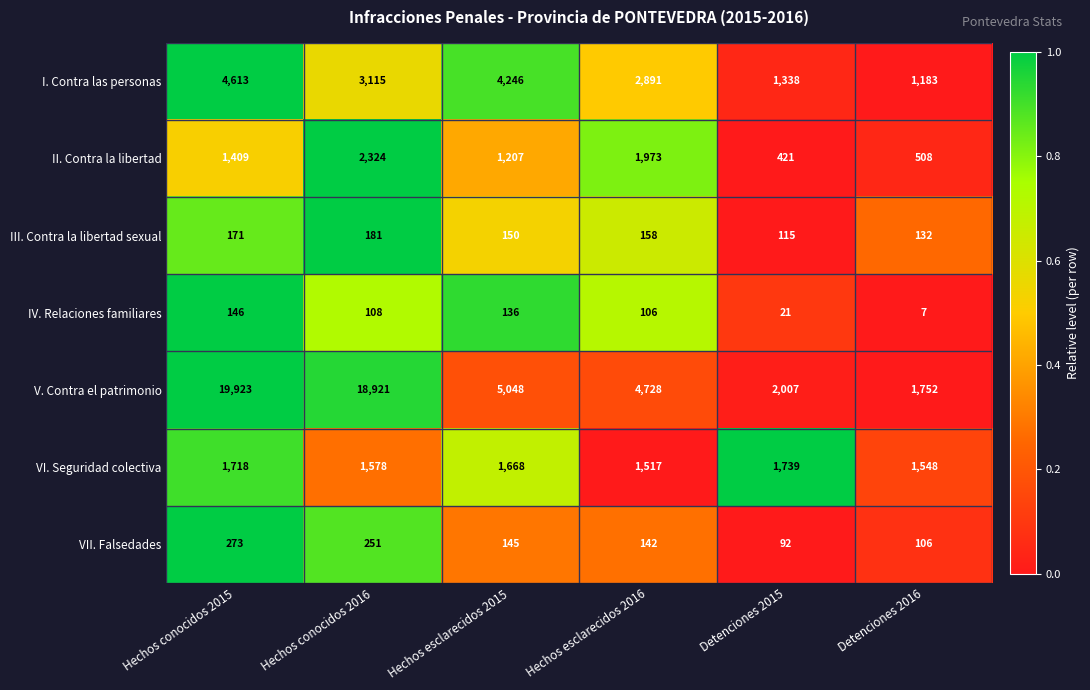

Which label corresponds to the largest value in the chart?

Hechos conocidos 2015